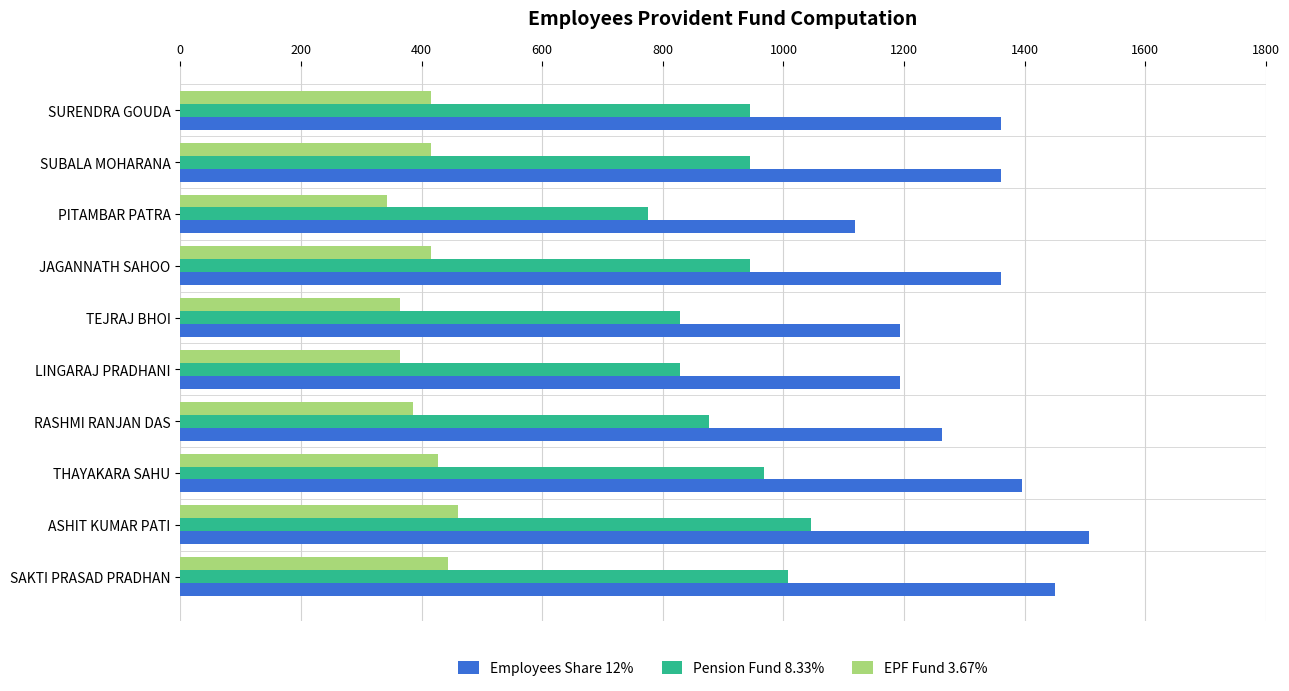

What is the difference between the Pension Fund 8.33% values at ASHIT KUMAR PATI and LINGARAJ PRADHANI?

217.8